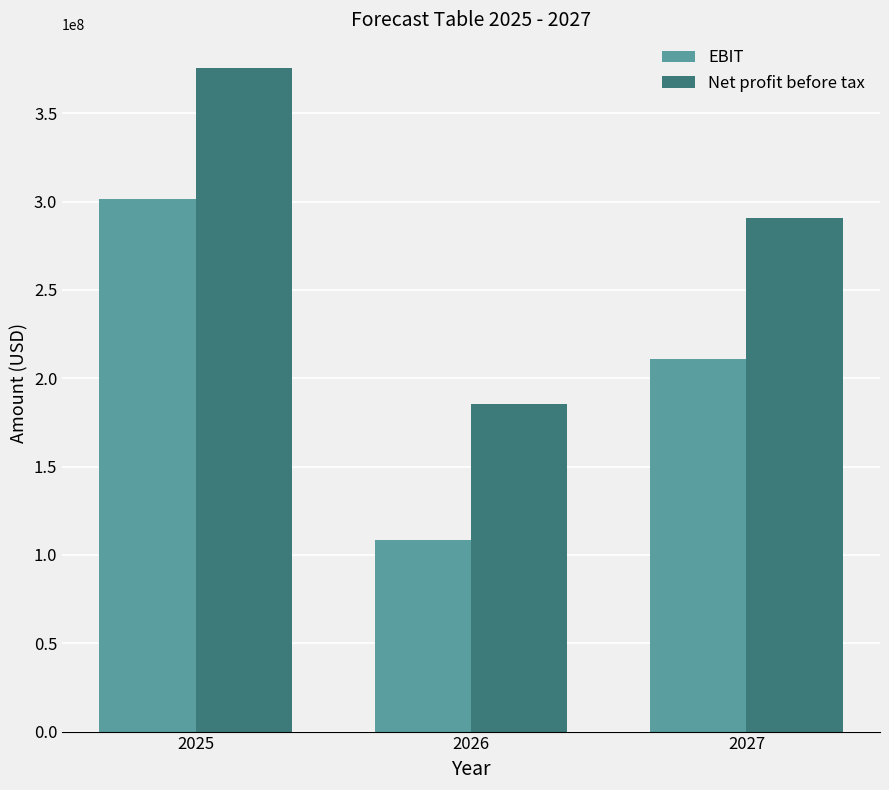

Reading left to right, list all the values displayed in this chart.

EBIT: 301287816.3	108380650.2	211156384.3
Net profit before tax: 375873448.9	185494735.8	290884637.3